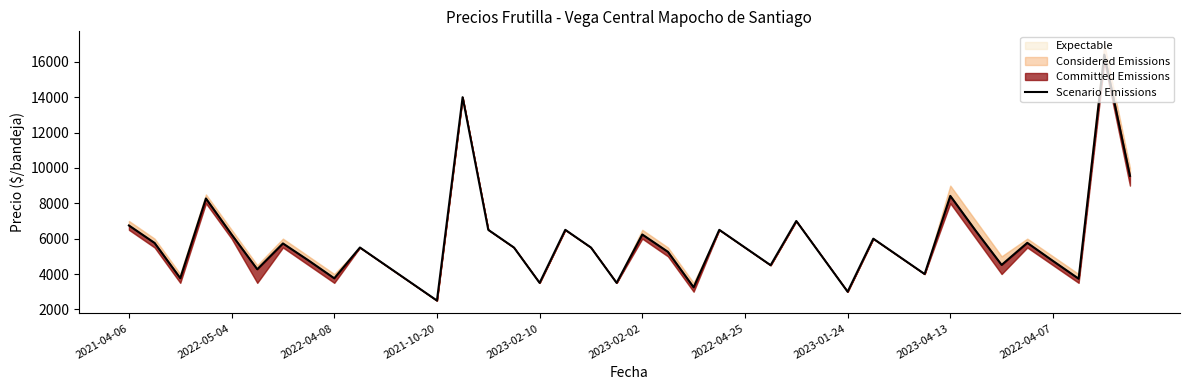

What is the change in value from 21 to 38?

+11149